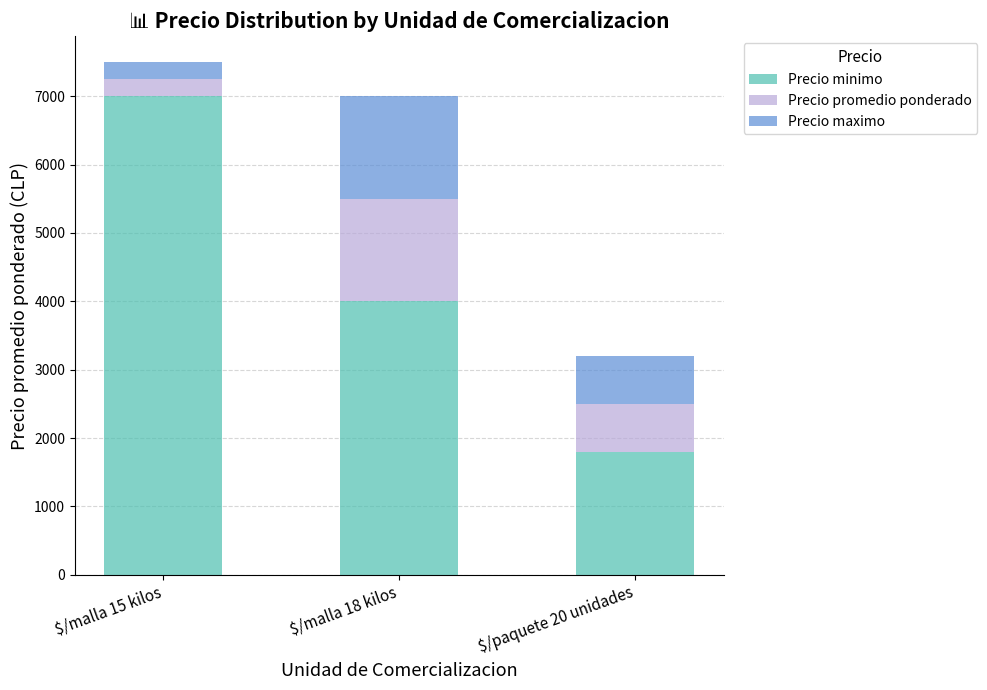

At which label is Precio minimo closest to 4400?

$/malla 18 kilos